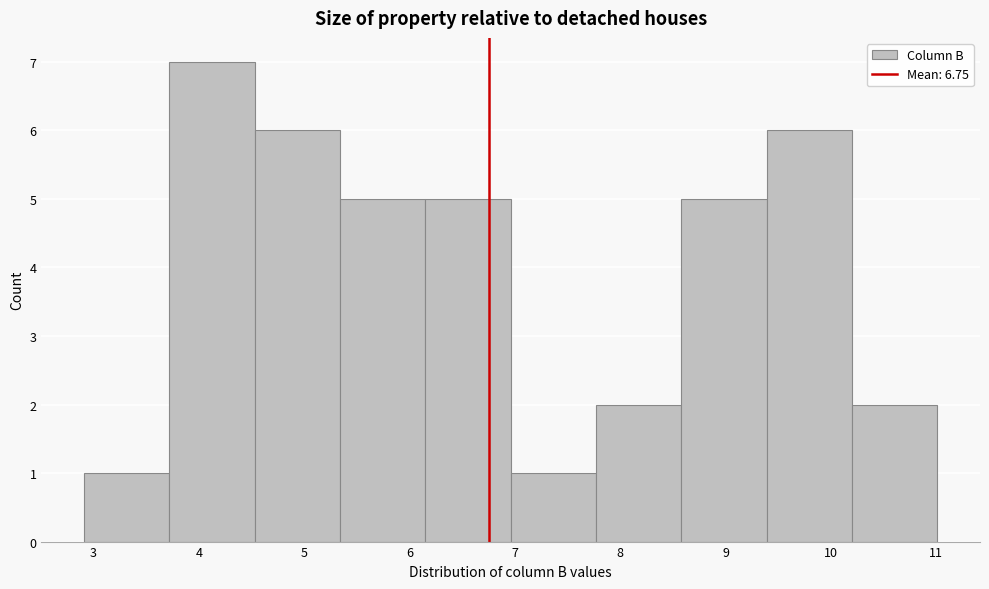

Which range on the x-axis has the tallest bar?

3.72 to 4.53